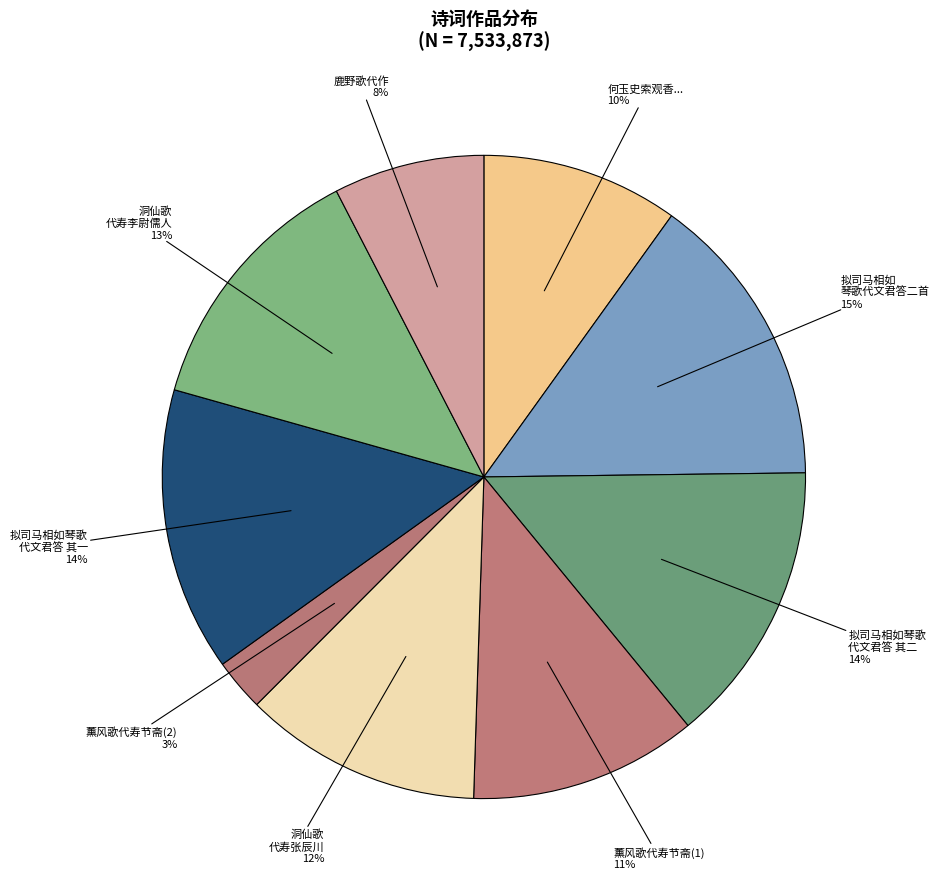

Count the number of slices in the pie.

9